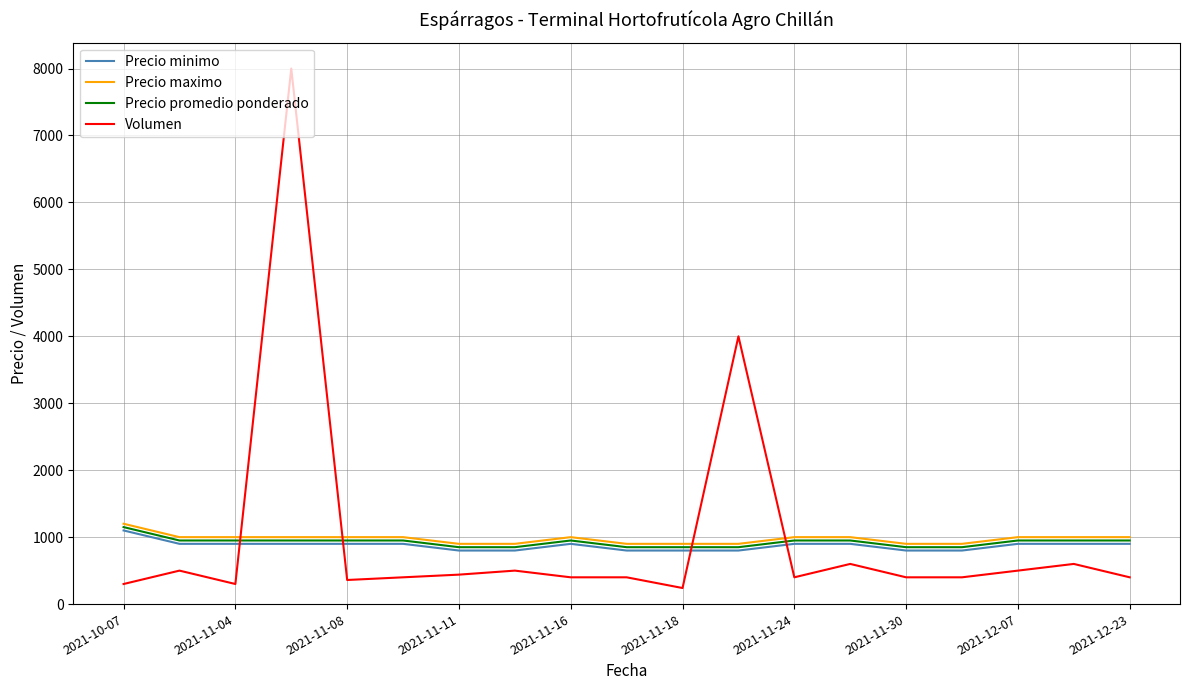

Which series has the largest range (max minus min)?

Volumen